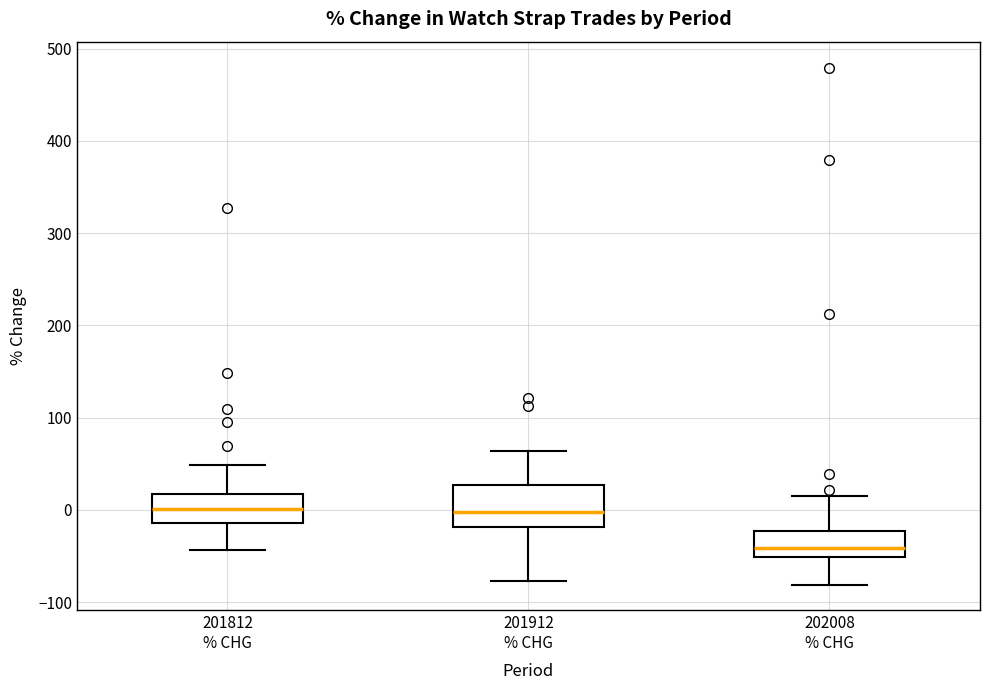

Where is the lower edge of the box for 201912 % CHG on the y-axis? The values are not printed on the chart, so give them approximately, as read against the axis.

-20